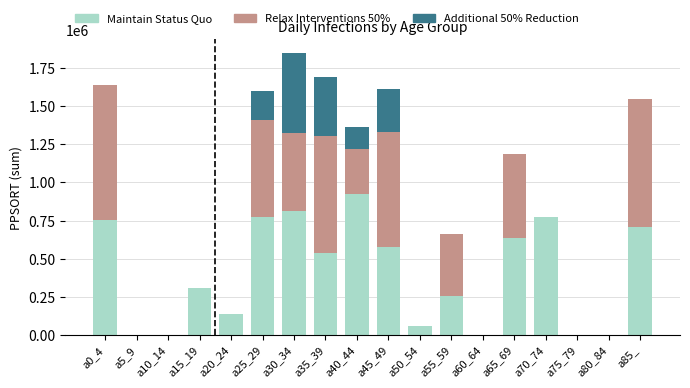

The value of Maintain Status Quo at a55_59 is 252713. True or false?

True